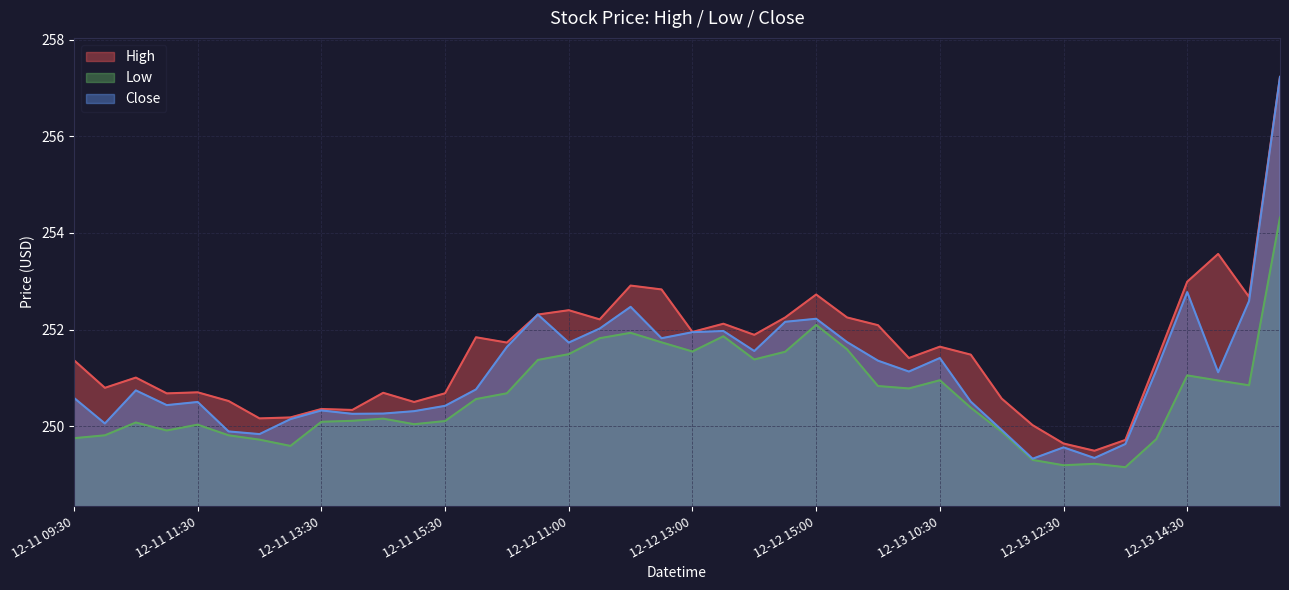

What is the sum of all Close values?

10045.1